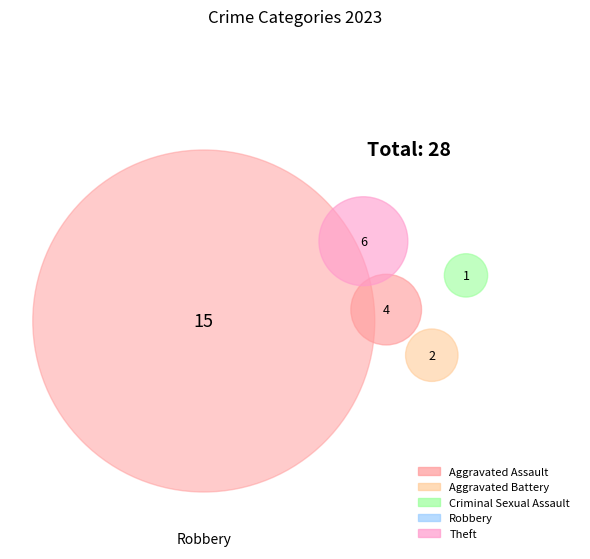

Which category has the smallest portion of the pie?

Criminal Sexual Assault